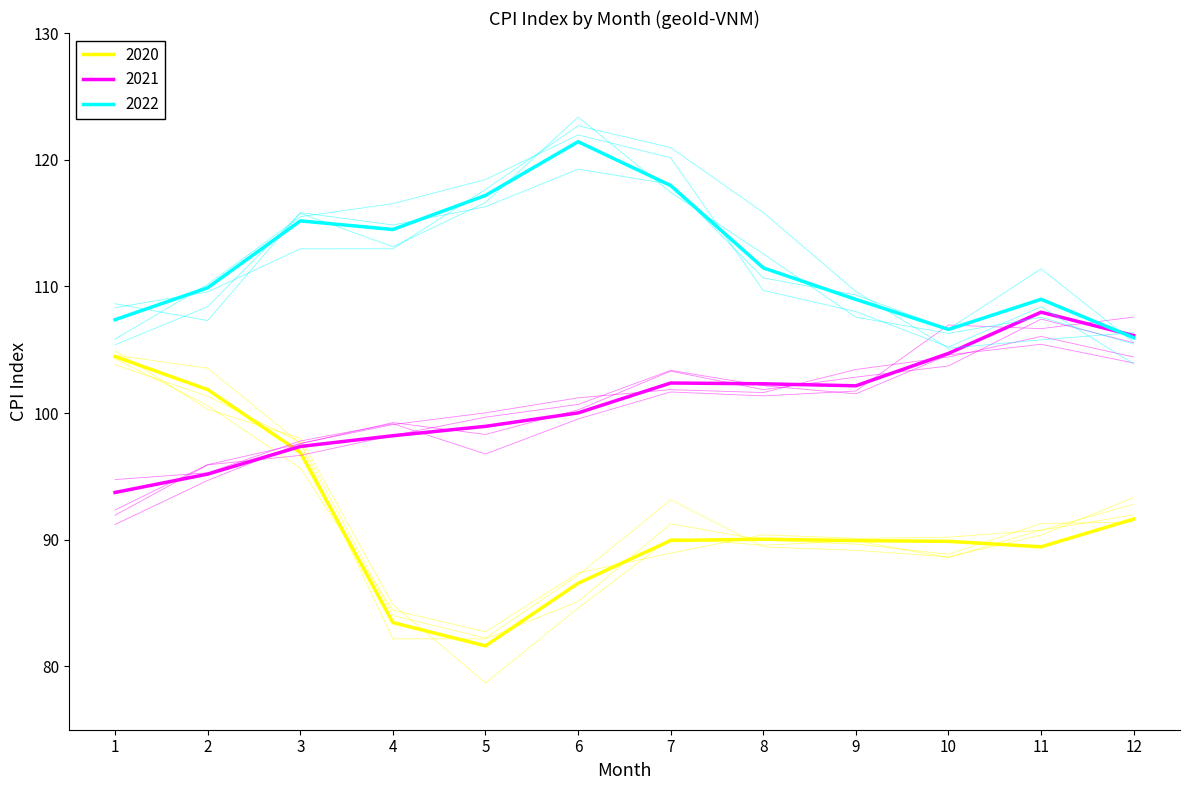

What are all the series names shown in the legend?

2020, 2021, 2022